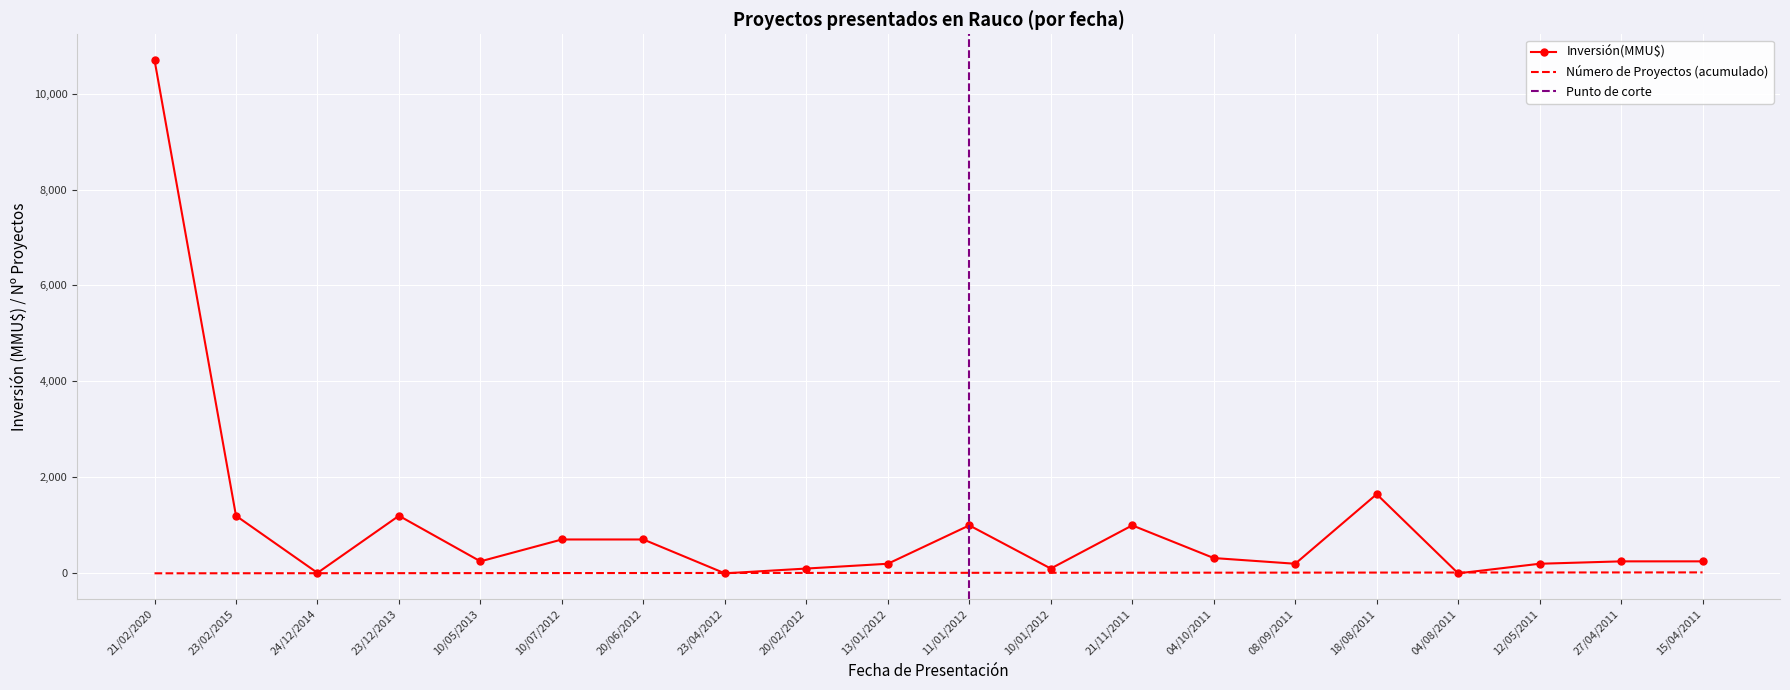

Between which two adjacent categories do Número de Proyectos (acumulado) and Inversión(MMU$) first intersect?

20/06/2012 and 23/04/2012